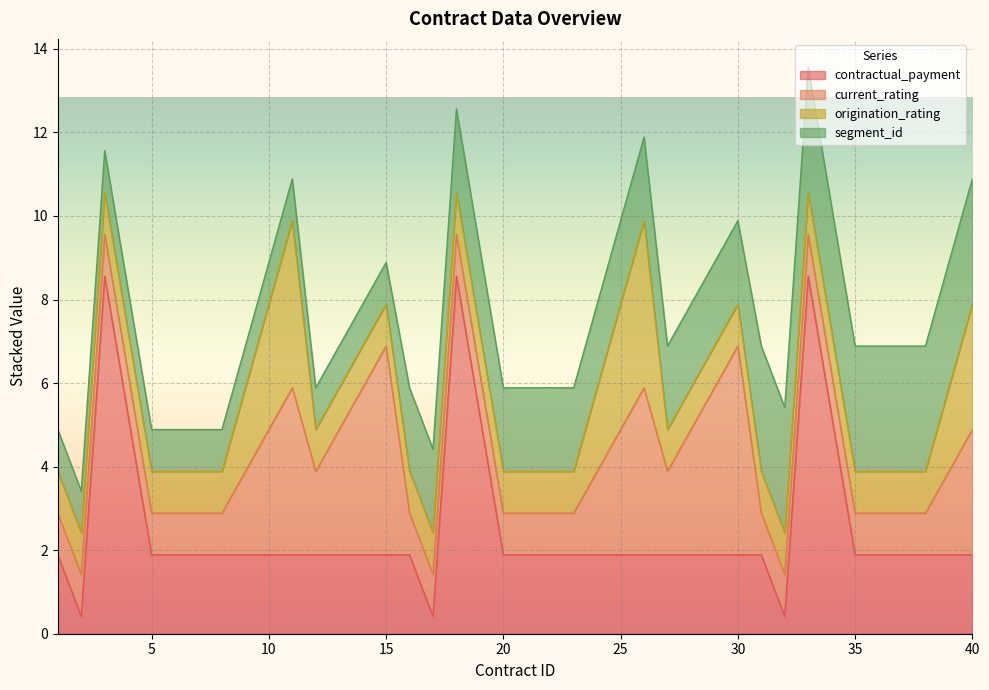

Does the chart display data point markers on the line(s)?

No